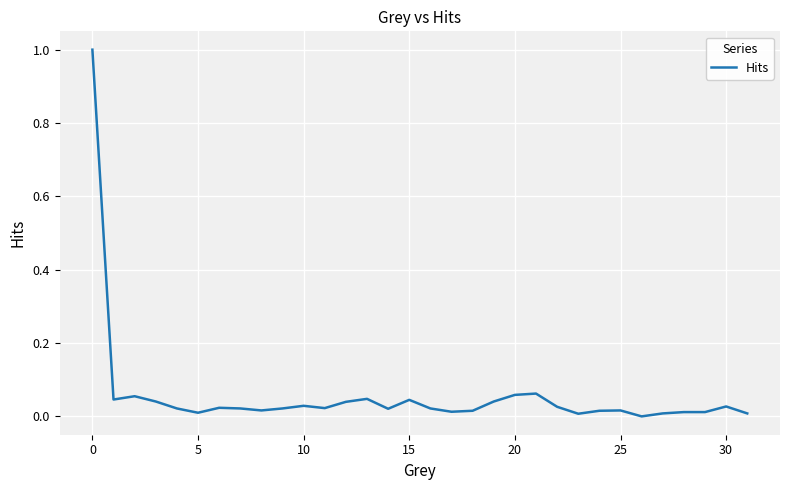

What is the greatest value displayed?

1.0